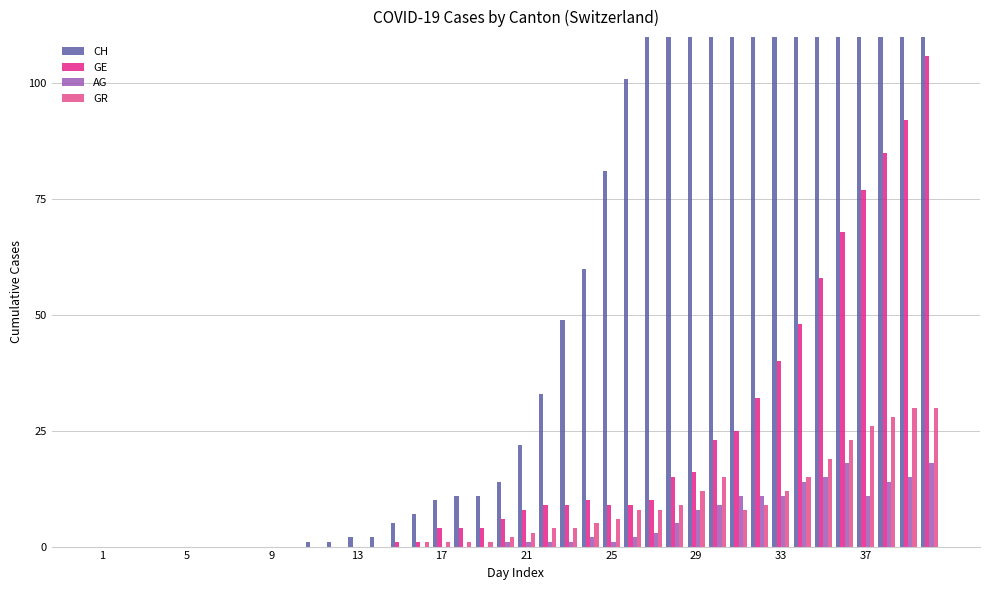

Reading right to left, extract all data points from this chart.

CH: 726	664	607	547	488	430	375	328	278	242	199	165	146	116	101	81	60	49	33	22	14	11	11	10	7	5	2	2	1	1	0	0	0	0	0	0	0	0	0	0
GE: 106	92	85	77	68	58	48	40	32	25	23	16	15	10	9	9	10	9	9	8	6	4	4	4	1	1	0	0	0	0	0	0	0	0	0	0	0	0	0	0
AG: 18	15	14	11	18	15	14	11	11	11	9	8	5	3	2	1	2	1	1	1	1	0	0	0	0	0	0	0	0	0	0	0	0	0	0	0	0	0	0	0
GR: 30	30	28	26	23	19	15	12	9	8	15	12	9	8	8	6	5	4	4	3	2	1	1	1	1	0	0	0	0	0	0	0	0	0	0	0	0	0	0	0